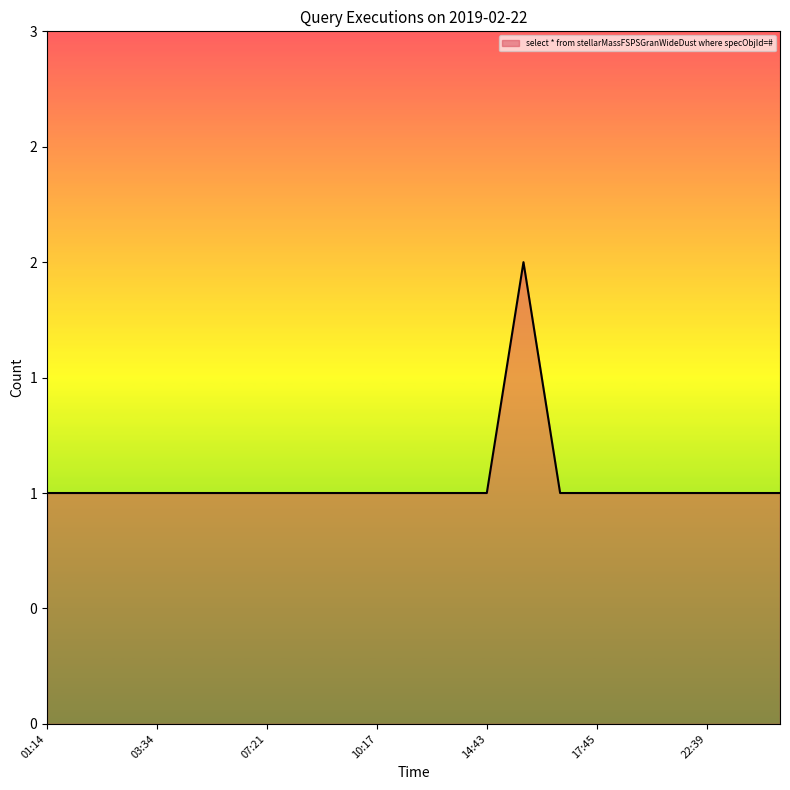

How many points are higher than both their immediate neighbors (excluding endpoints)?

1